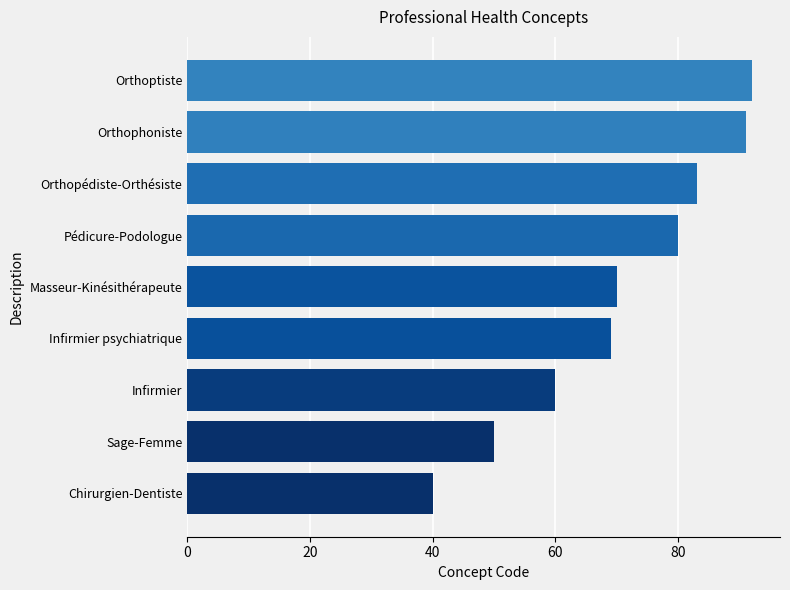

Where is the data nearest to the value 66?

Infirmier psychiatrique